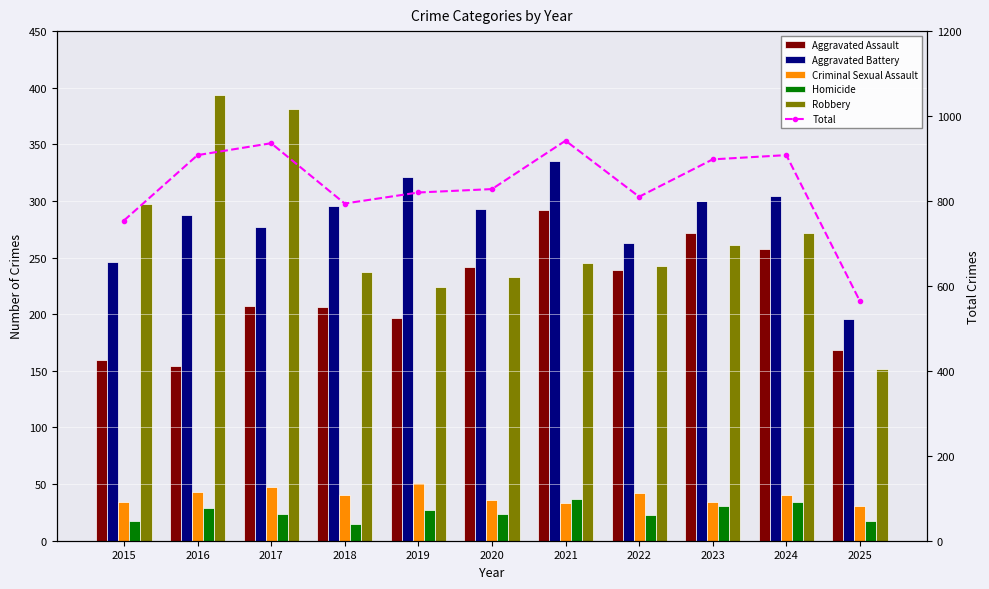

What is the sum of all Total values?

9162